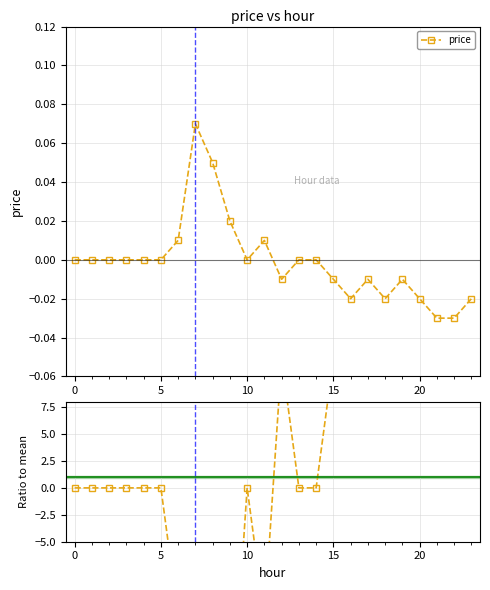

How many lines are shown in the chart?

1